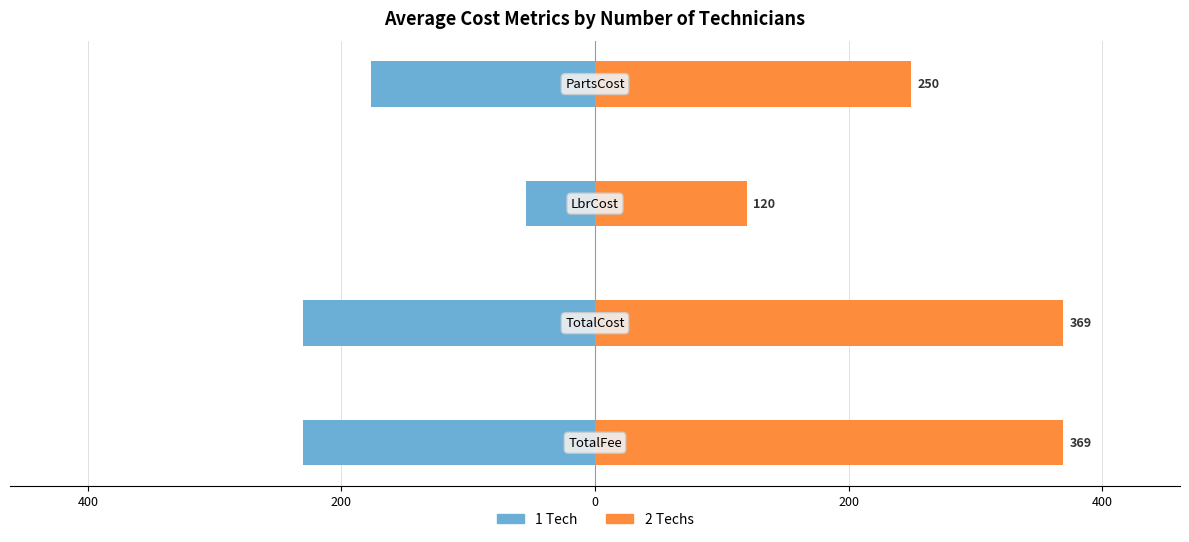

Which series has the largest total across all categories?

2 Techs